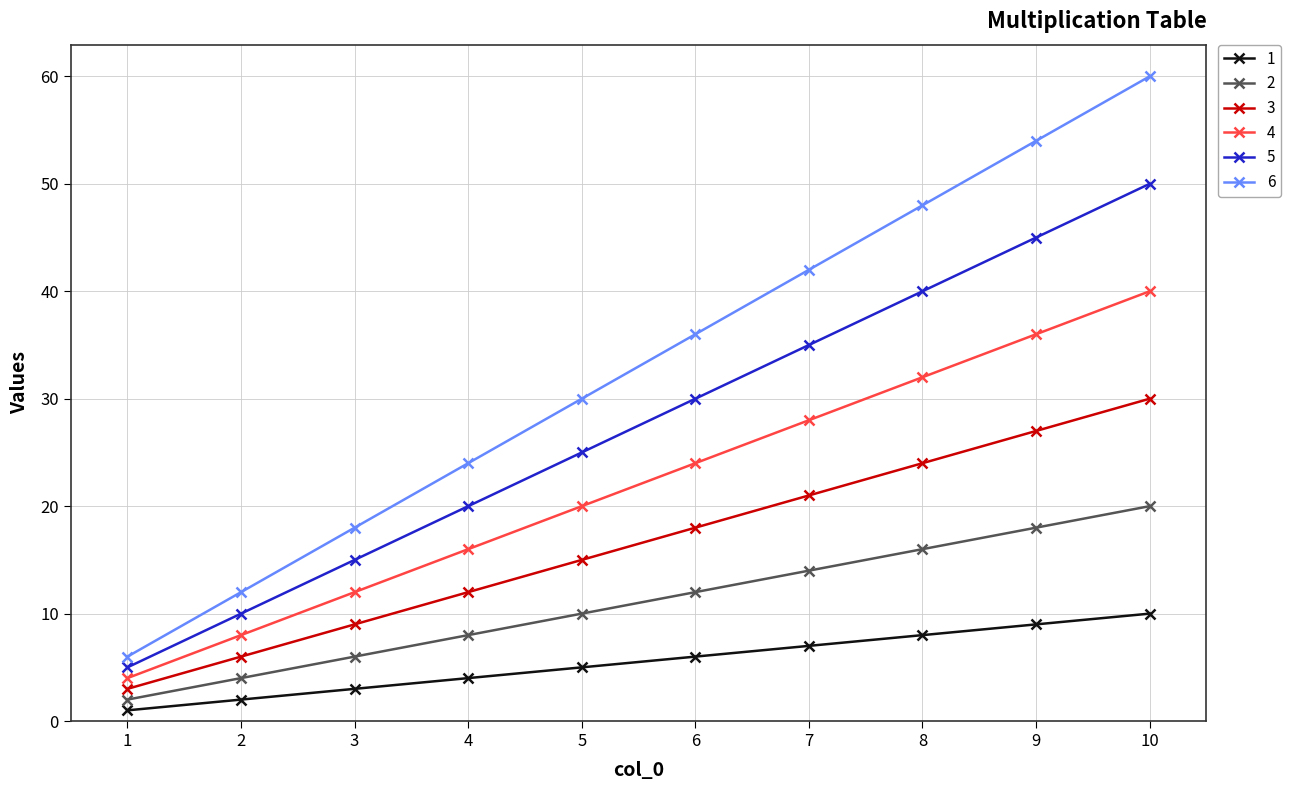

How many 6 values are between 18 and 48?

6